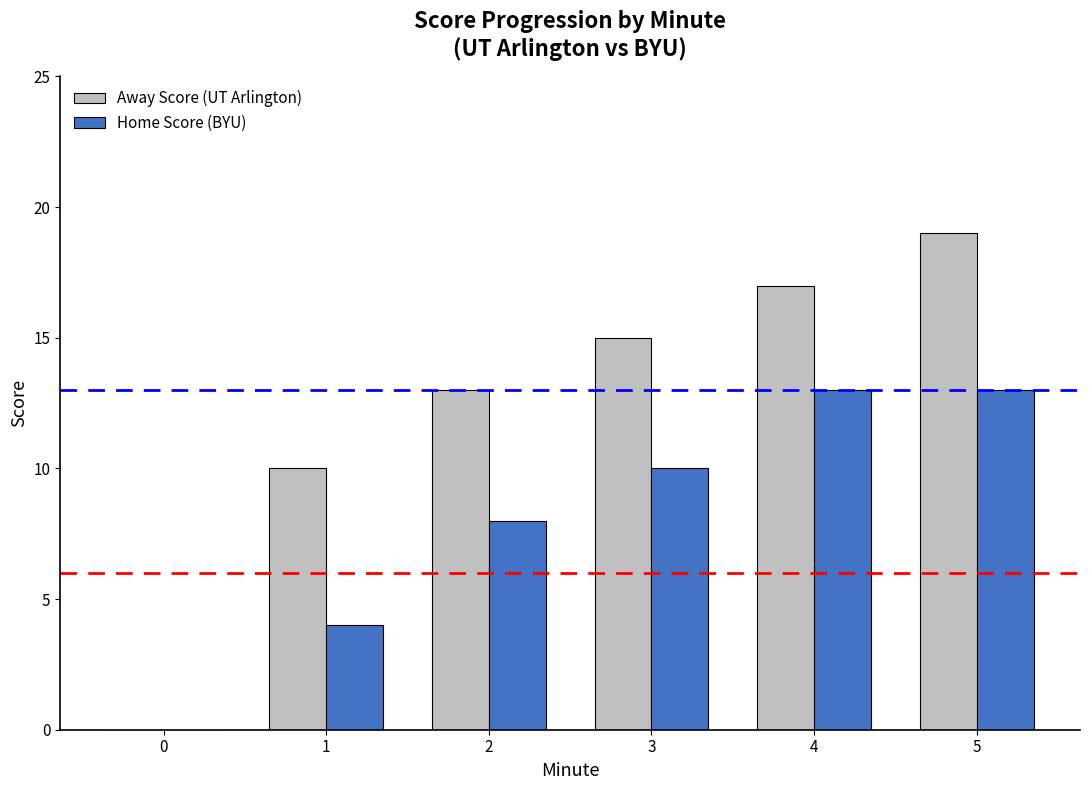

Reading right to left, list all the values displayed in this chart.

Away Score (UT Arlington): 5=19	4=17	3=15	2=13	1=10	0=0
Home Score (BYU): 5=13	4=13	3=10	2=8	1=4	0=0